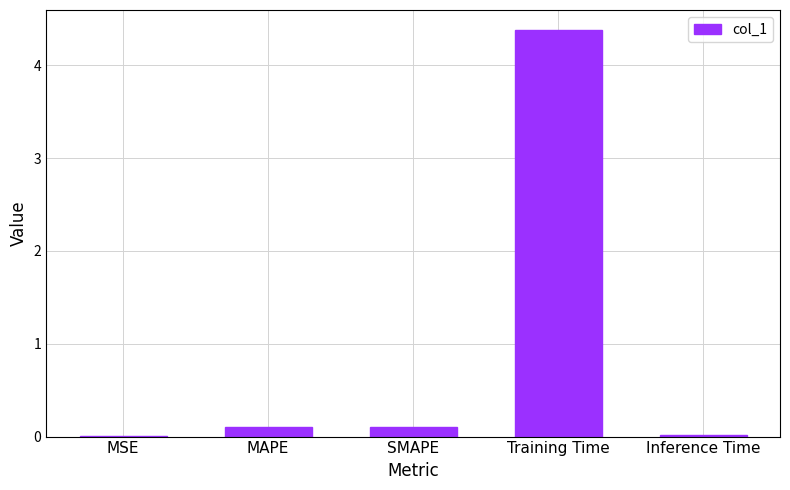

What is the sum of the values at Training Time and SMAPE?

4.5